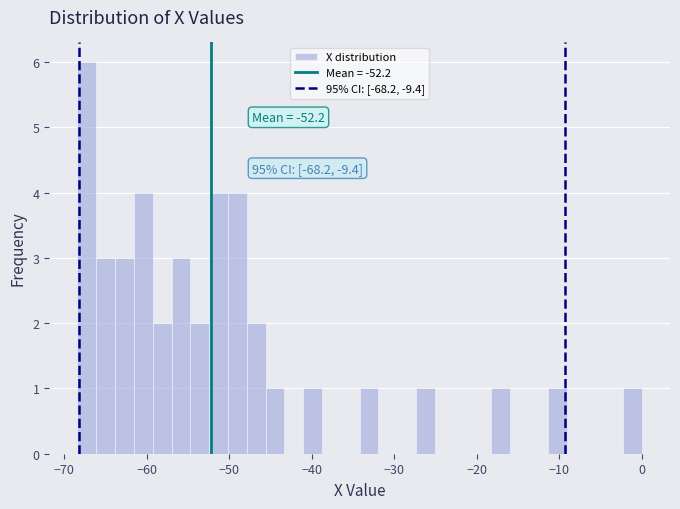

Read against the x-axis, roughly where is the centre of the tallest bar?

-67